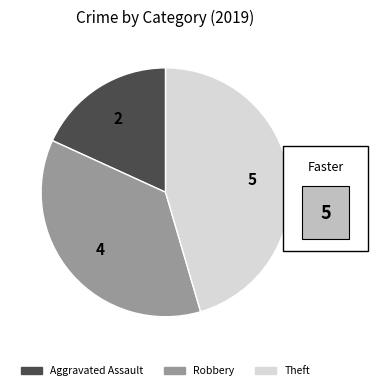

Which category has the smallest portion of the pie?

Aggravated Assault